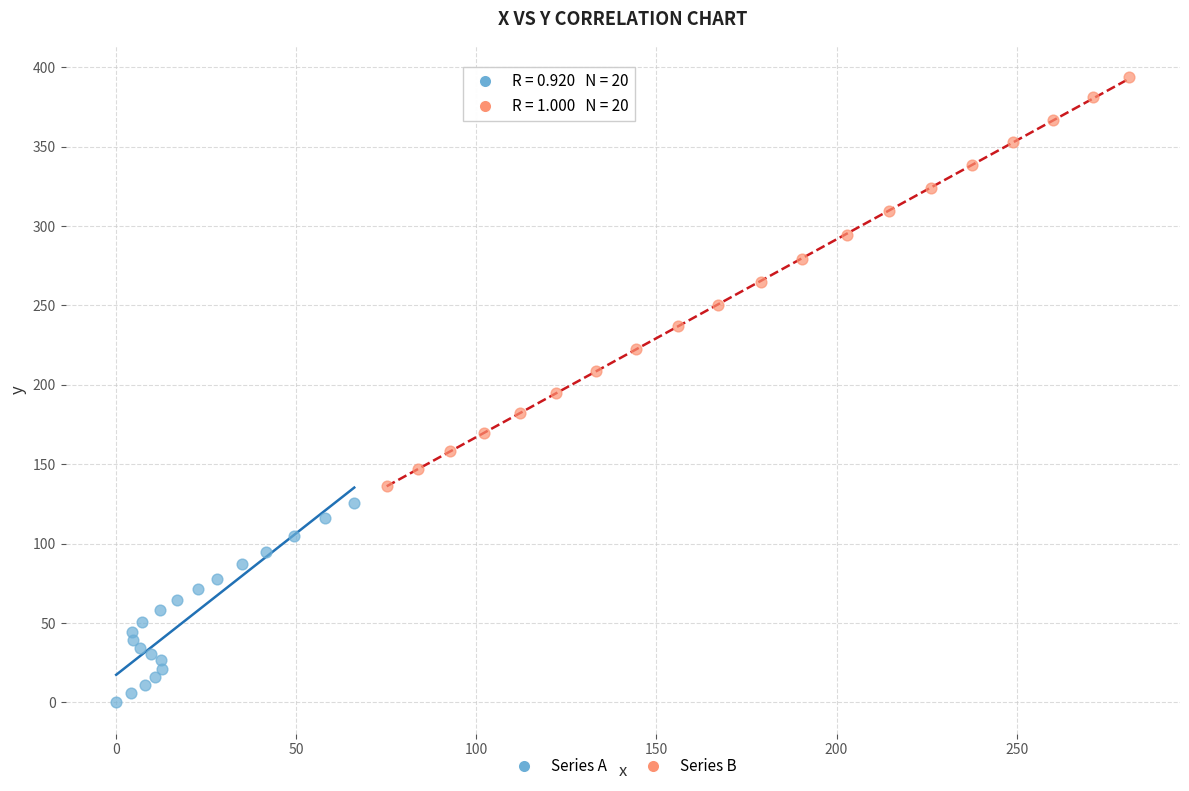

What are all the series names shown in the legend?

Series A, Series B